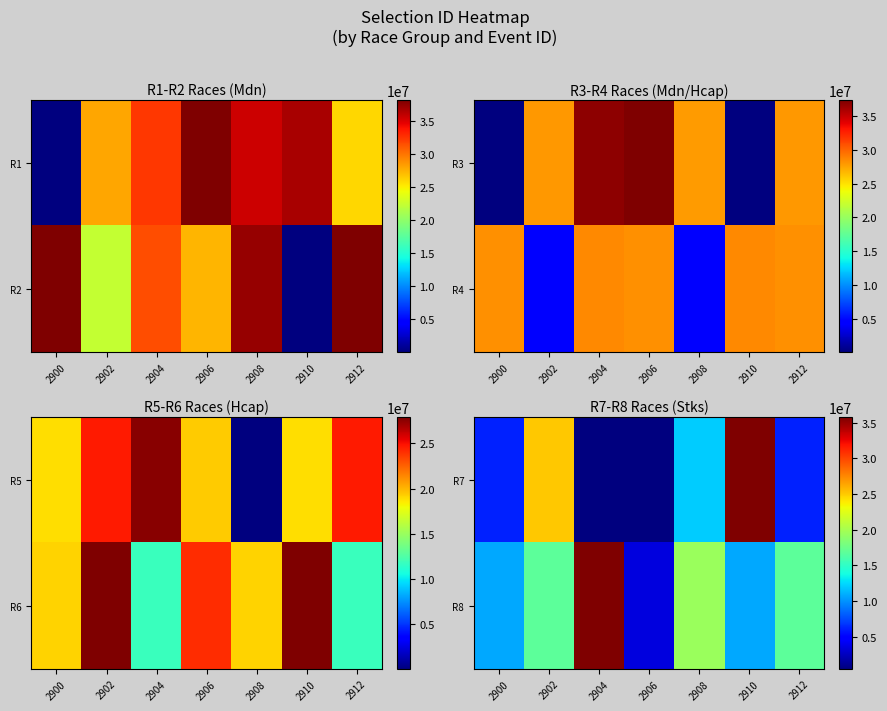

How many values in the R8 series exceed 16838625?

2